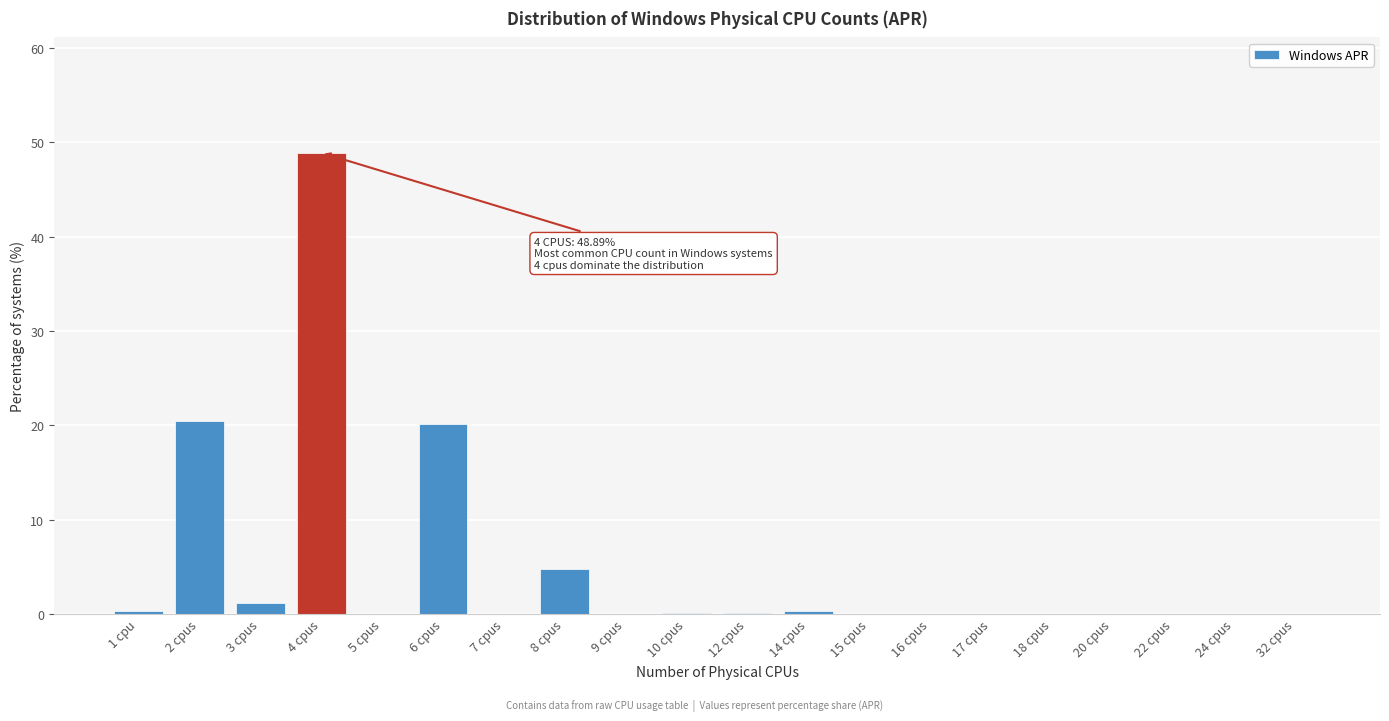

At which category does the chart reach its peak across all series?

4 cpus